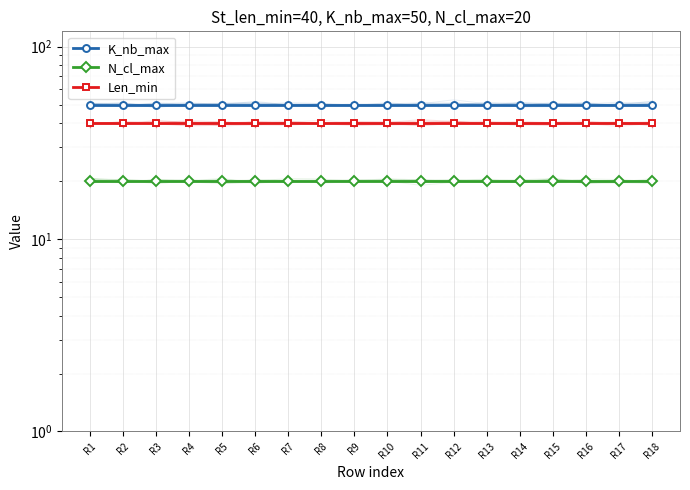

The N_cl_max series shows 10 at R10. True or false?

False